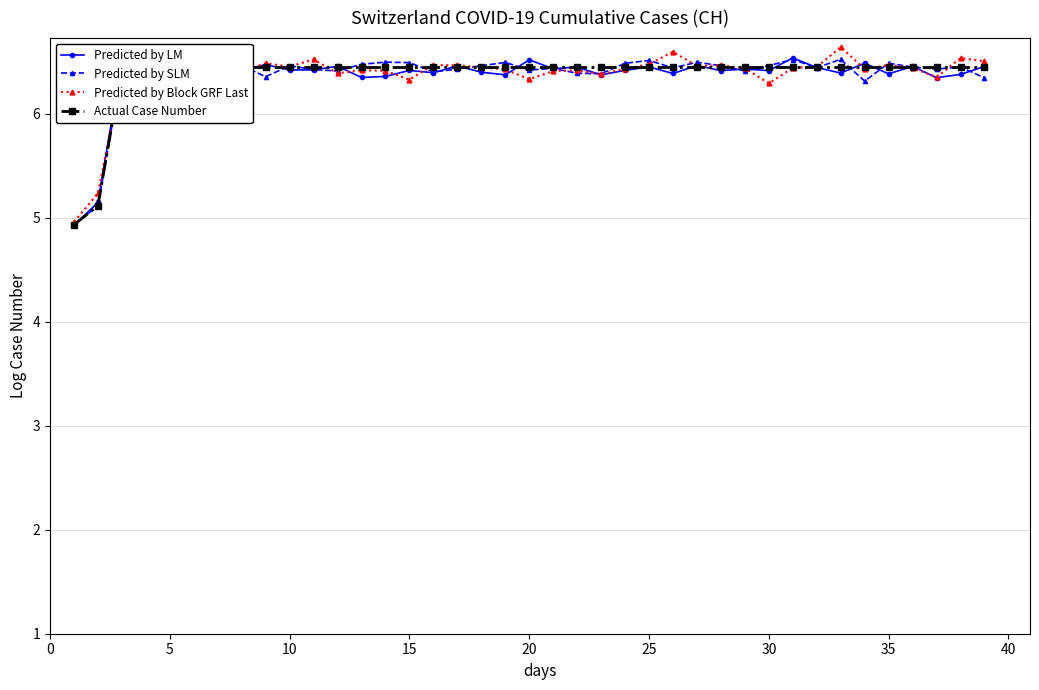

How many times do Predicted by SLM and Predicted by LM cross each other?

21